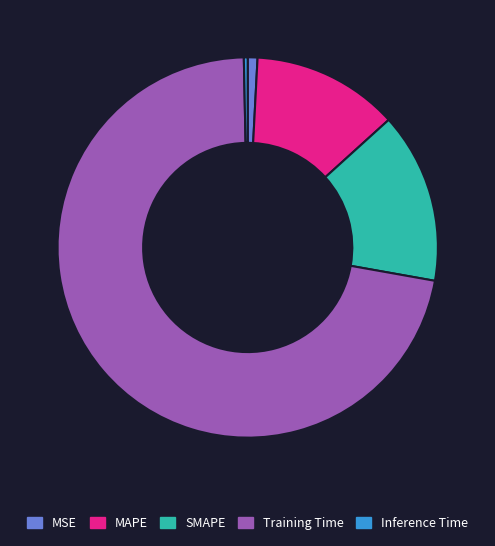

Which category has the biggest portion of the pie?

Training Time